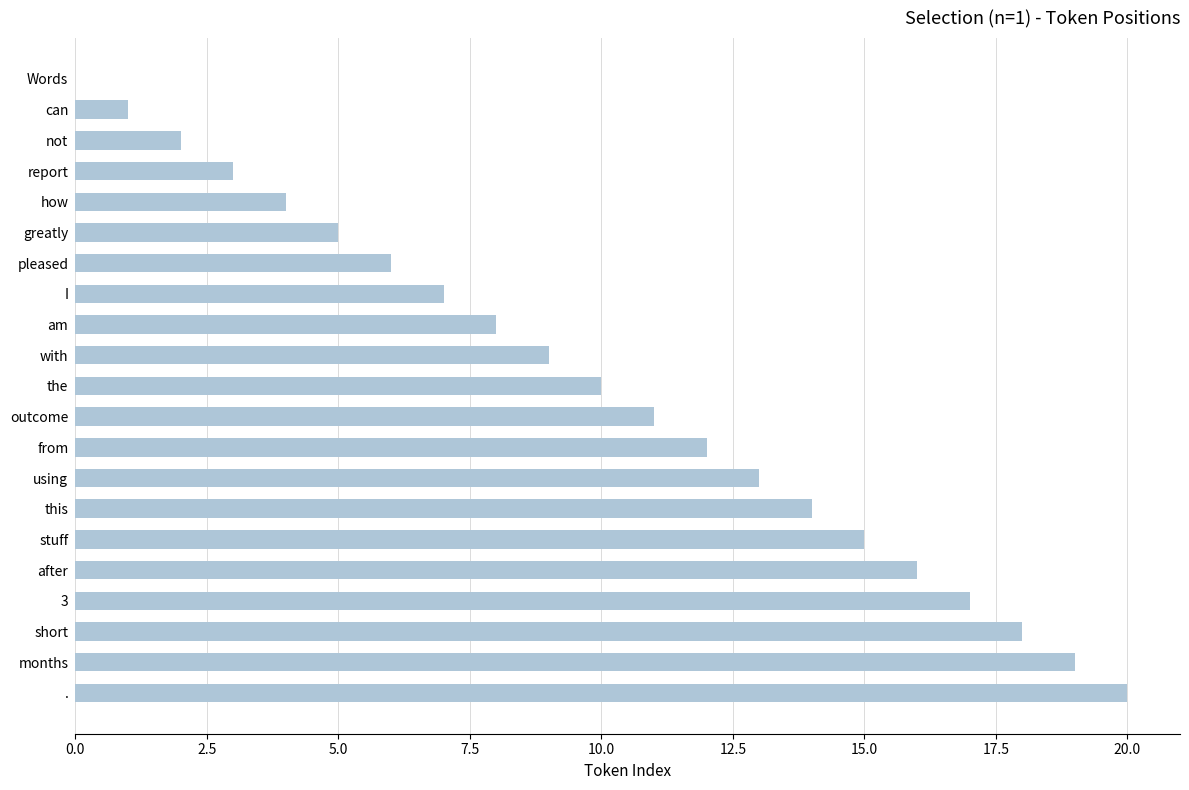

What is the maximum value shown in the chart?

20